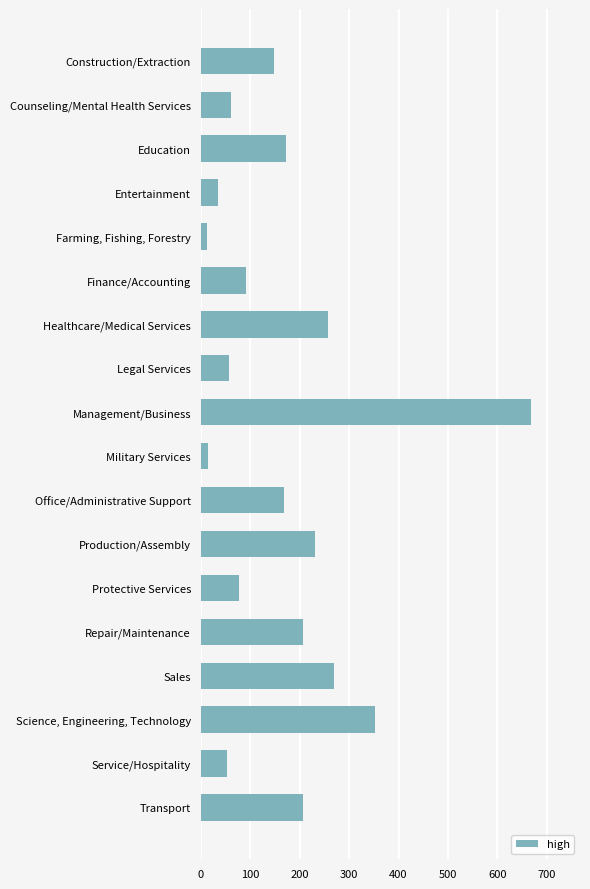

What is the maximum value shown in the chart?

667